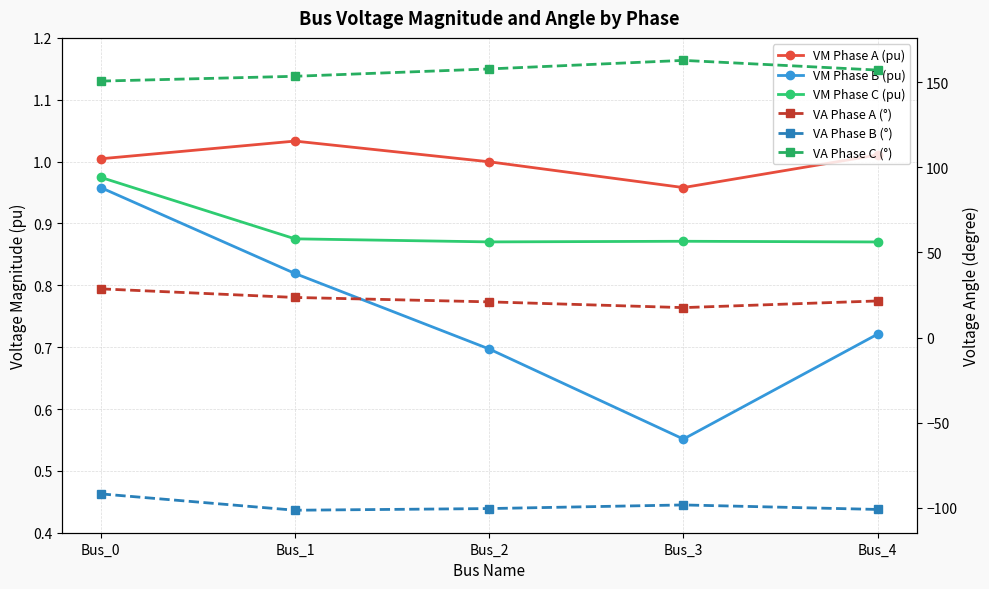

In VA Phase B (°), how many points are lower than both neighbors (excluding endpoints)?

1